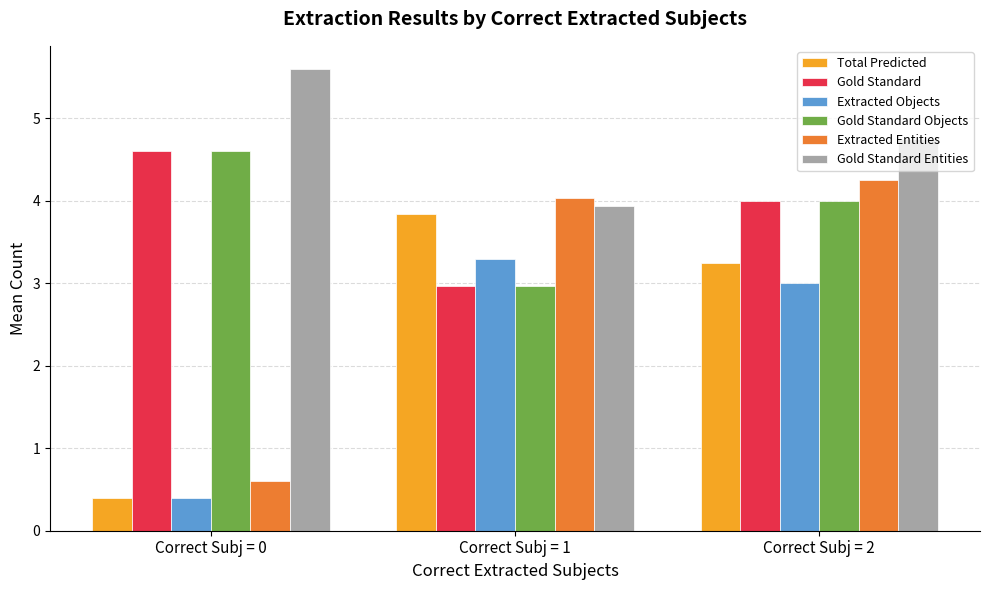

How many series are shown in this chart?

6